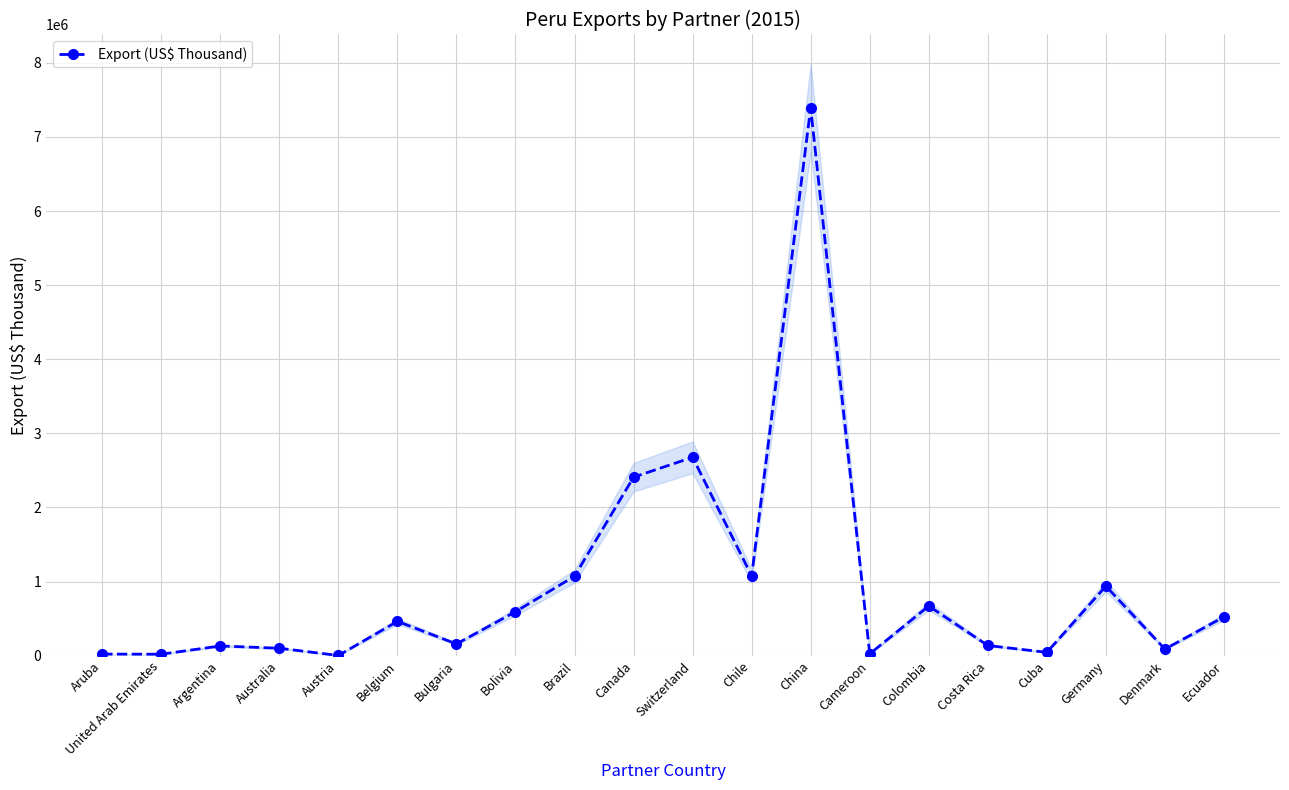

Reading right to left, extract all data points from this chart.

Ecuador=523410.0	Denmark=89320.0	Germany=938450.0	Cuba=45230.0	Costa Rica=137890.0	Colombia=670642.5	Cameroon=24696.7	China=7391350.2	Chile=1076606.1	Switzerland=2677079.6	Canada=2408744.7	Brazil=1072572.0	Bolivia=593576.2	Bulgaria=159013.2	Belgium=463639.4	Austria=3104.2	Australia=100616.4	Argentina=131593.8	United Arab Emirates=20211.0	Aruba=21898.3